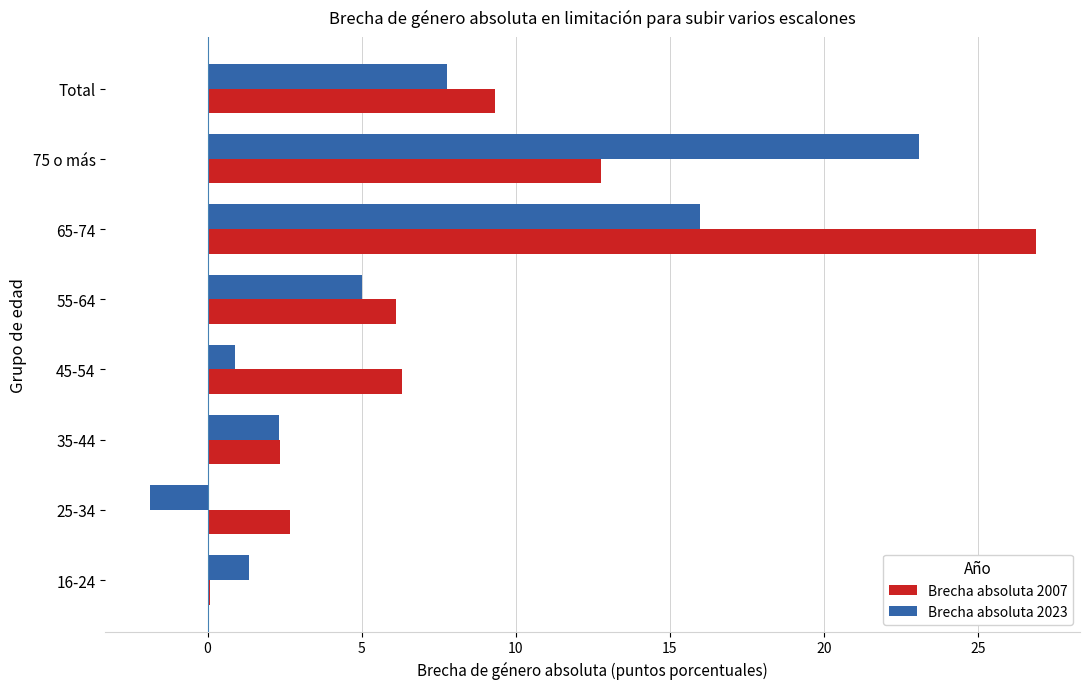

How many data points in Brecha absoluta 2023 are above 5?

4